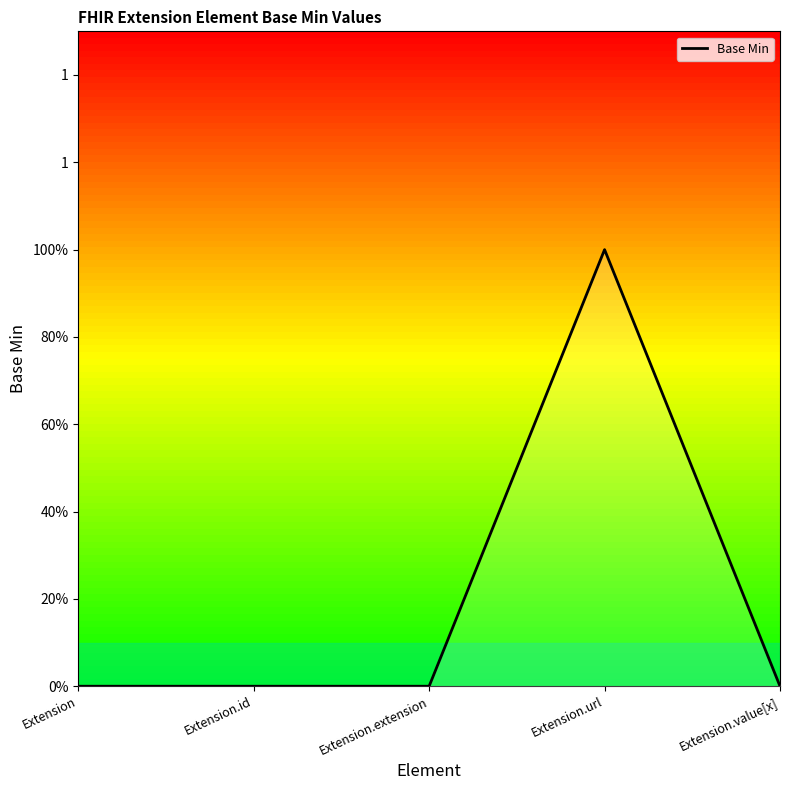

What is the sum of the values at Extension.url and Extension?

1